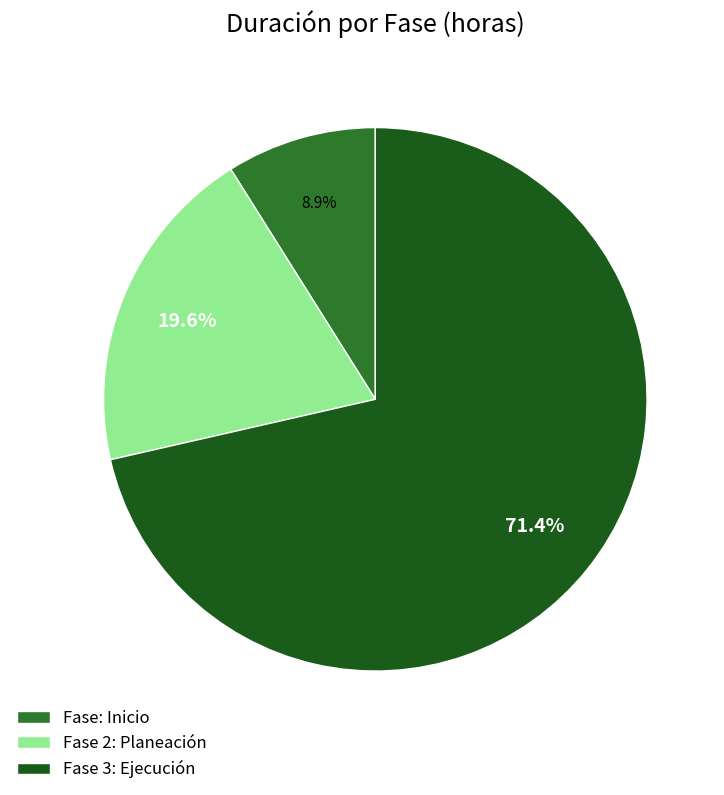

Which has a higher value, Fase: Inicio or Fase 3: Ejecución?

Fase 3: Ejecución